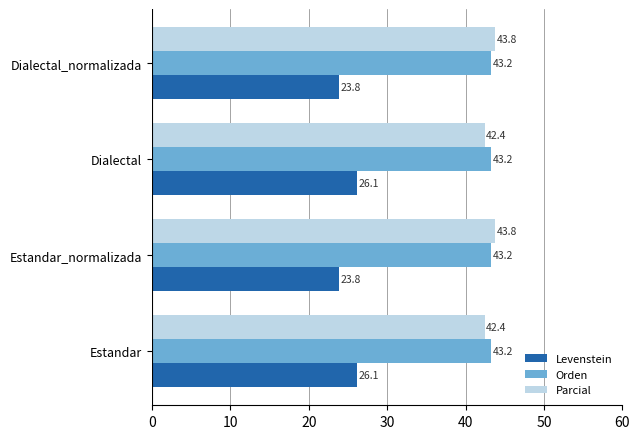

Count the Parcial values in the range 42 to 43.

2